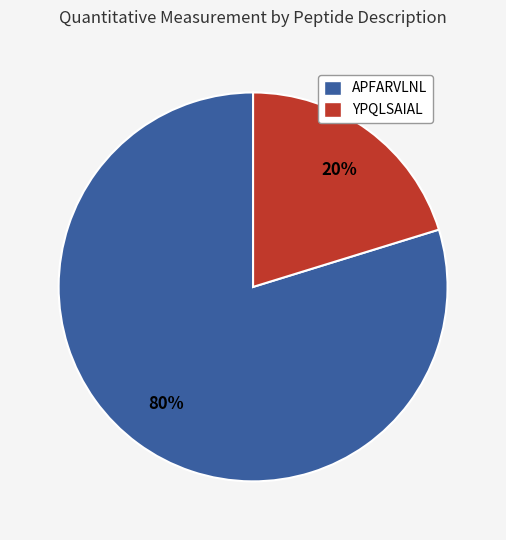

True or false: APFARVLNL accounts for 80% of the total.

True